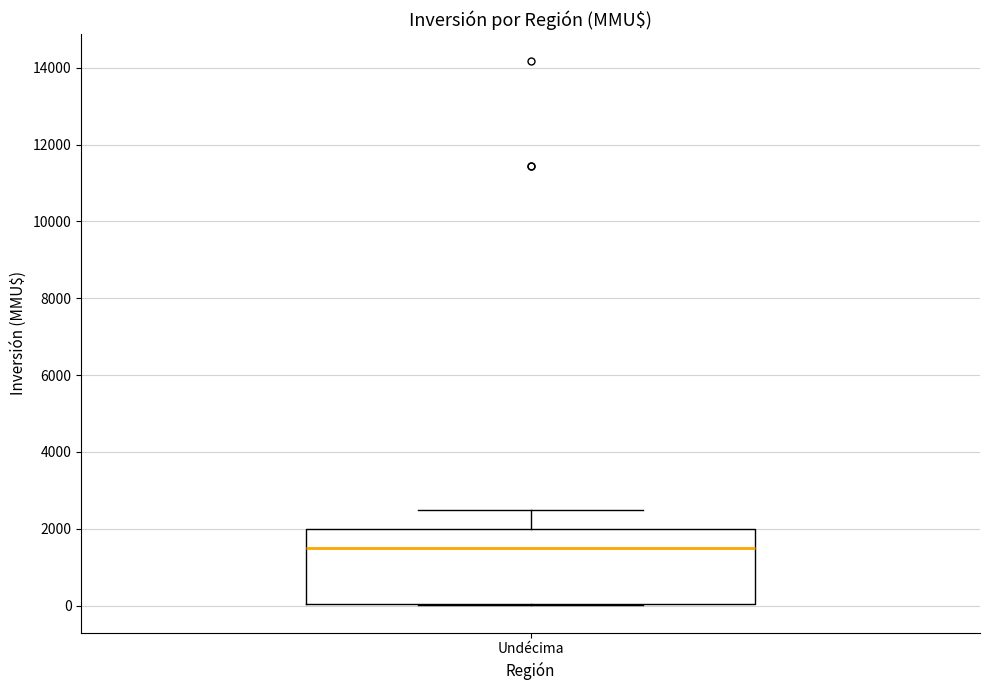

Where is the lower edge of the box for Undécima on the y-axis? The values are not printed on the chart, so give them approximately, as read against the axis.

0